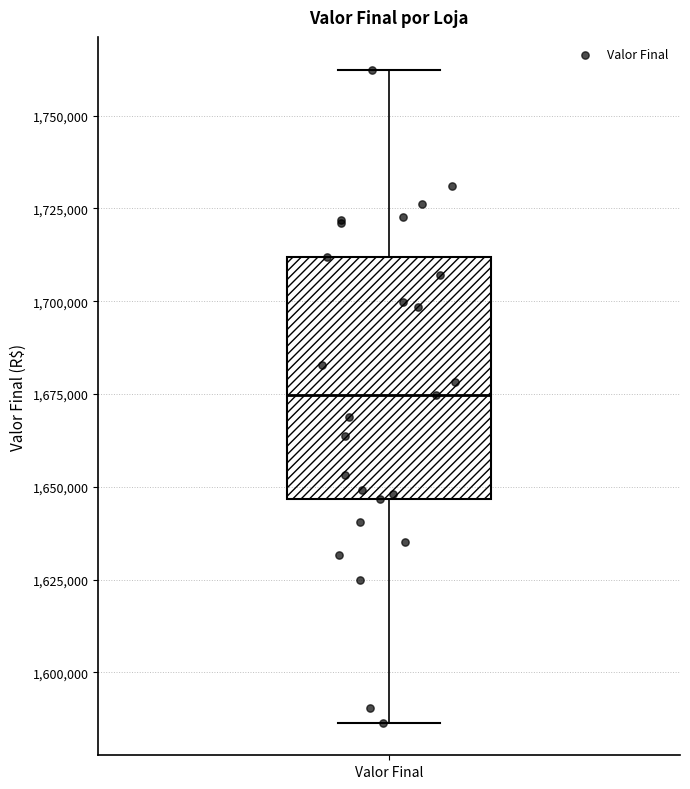

Where does the upper whisker of the box for Valor Final end on the y-axis? The values are not printed on the chart, so give them approximately, as read against the axis.

1760000